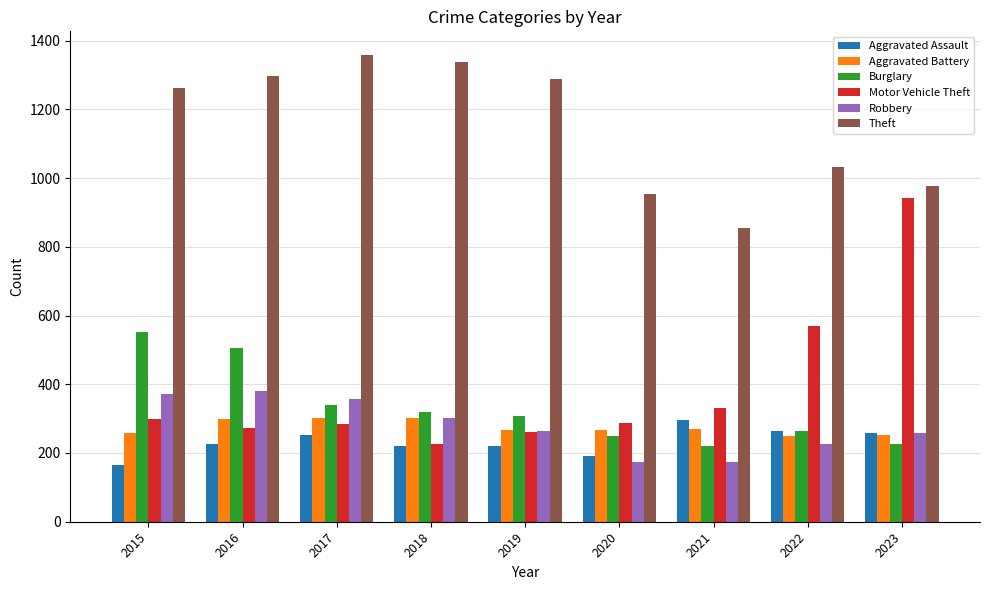

Which series has the largest total across all categories?

Theft